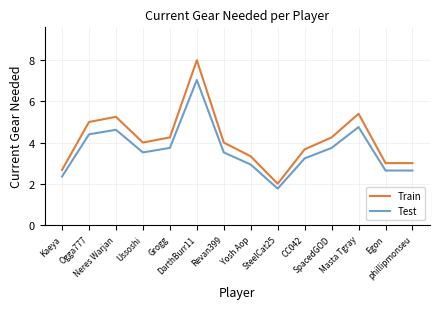

True or false: Train has a value of 4.2 at Grogg.

True